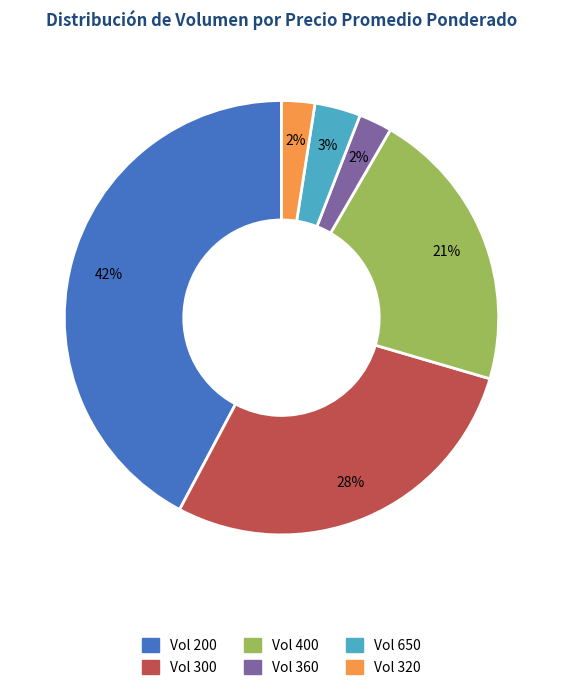

To the nearest percent, what is the average slice percentage?

17%